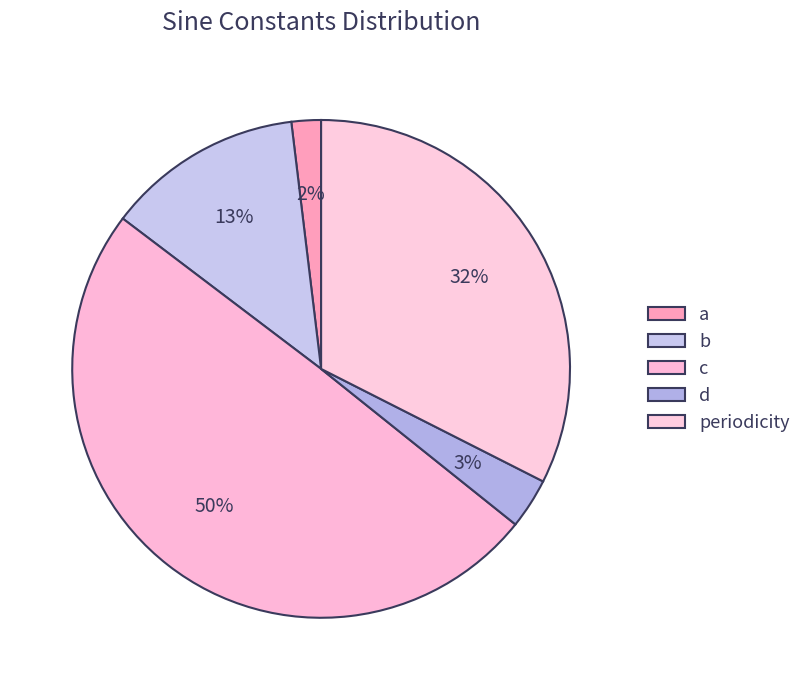

Rank the categories by value from lowest to highest.

a, d, b, periodicity, c